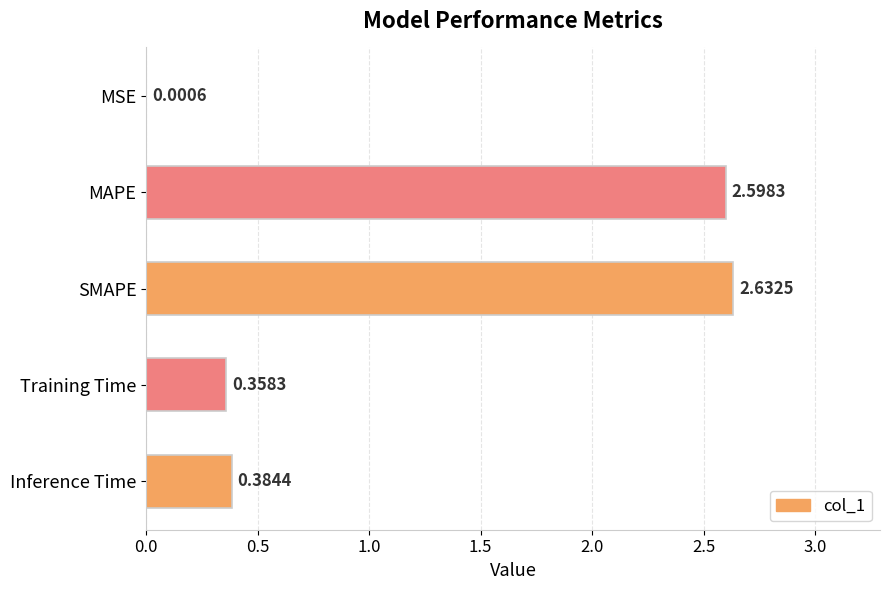

Which category has the highest value across all series?

SMAPE